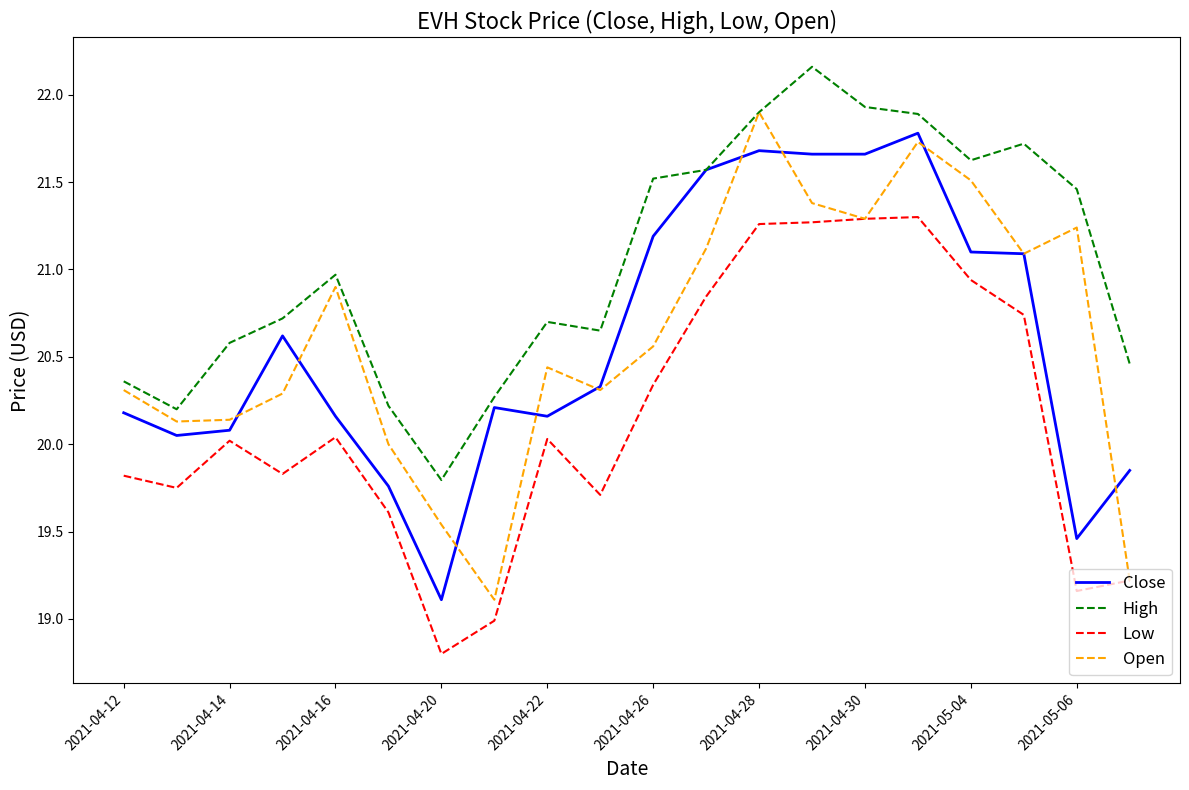

How many interior local peaks does the High series have?

4